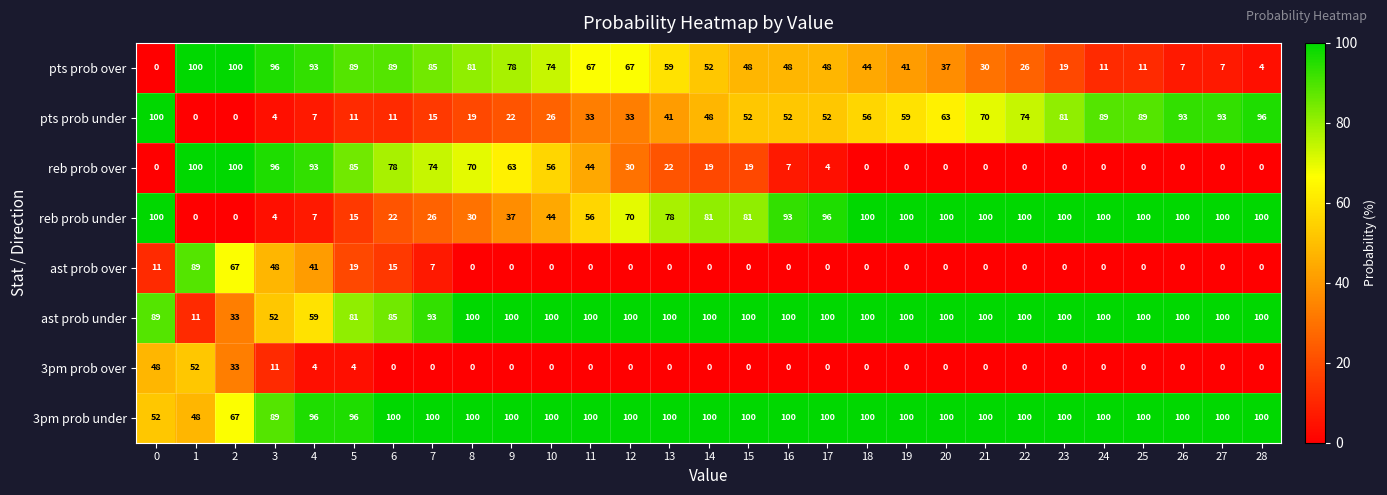

At which label is reb prob under closest to 50?

10